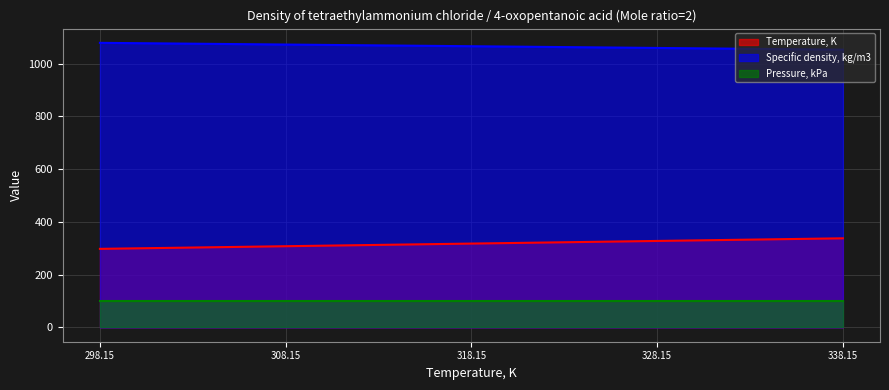

At which category does the chart reach its peak across all series?

298.15